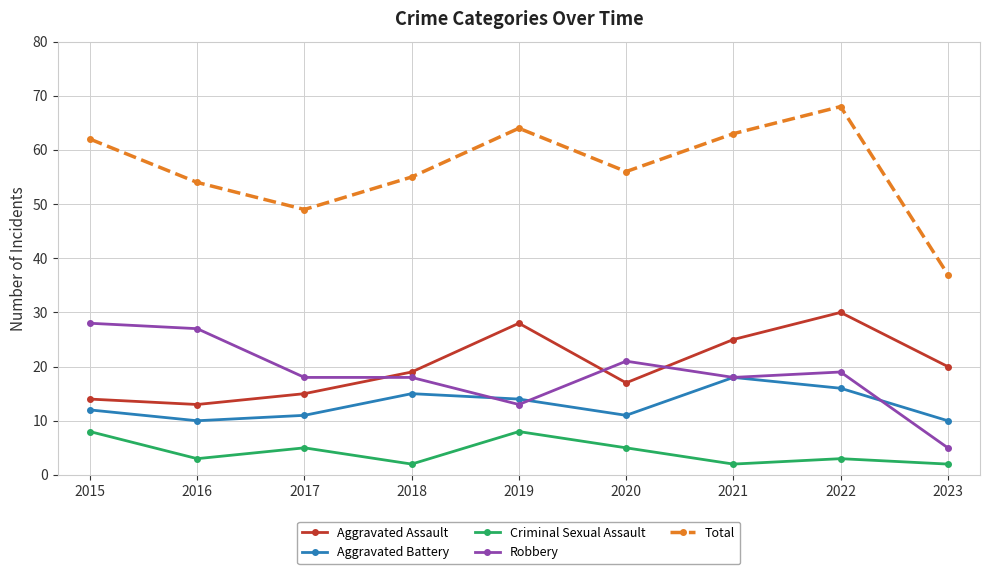

What is the total value across all series at 2019?

127